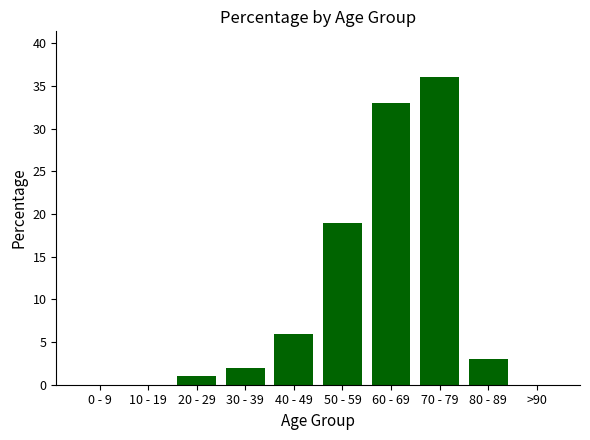

Are the bars grouped side by side (vs. stacked)?

No